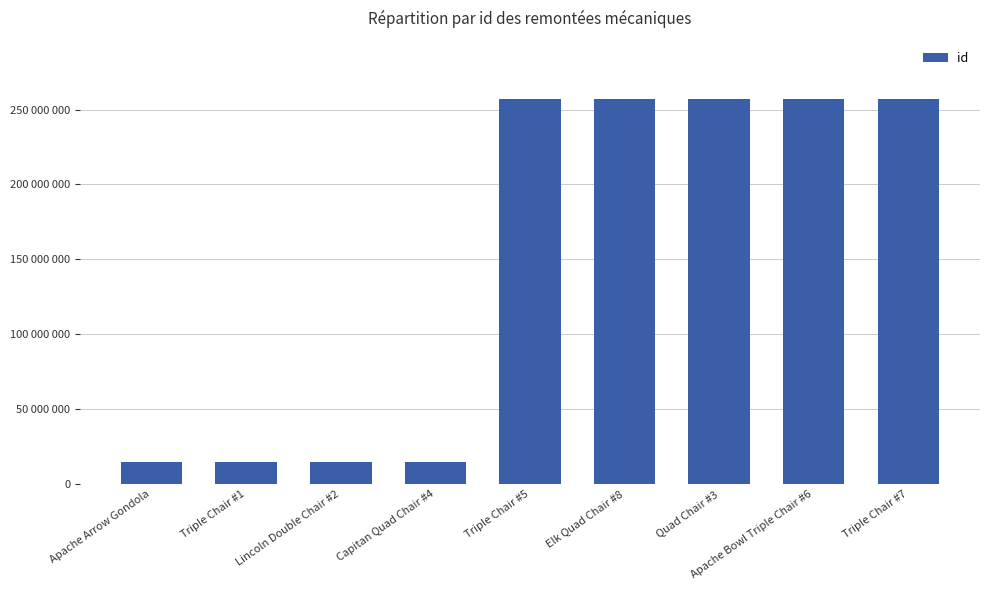

Does the chart contain any negative values?

No